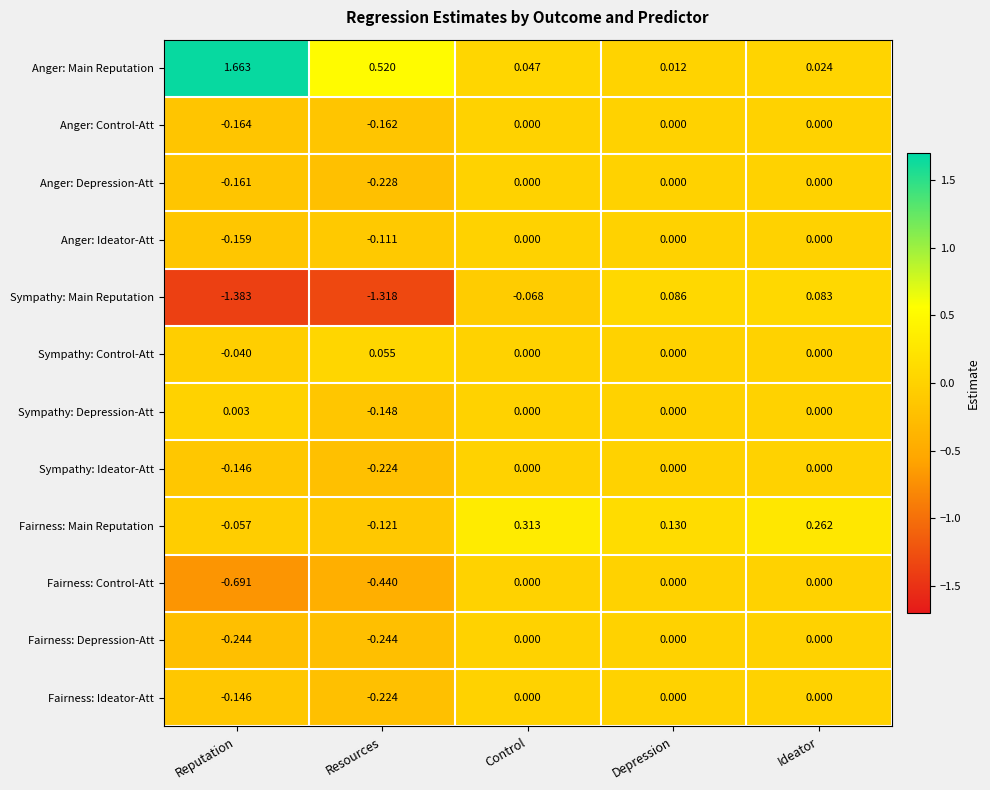

Which category has the lowest value in the Anger: Control-Att series?

Reputation